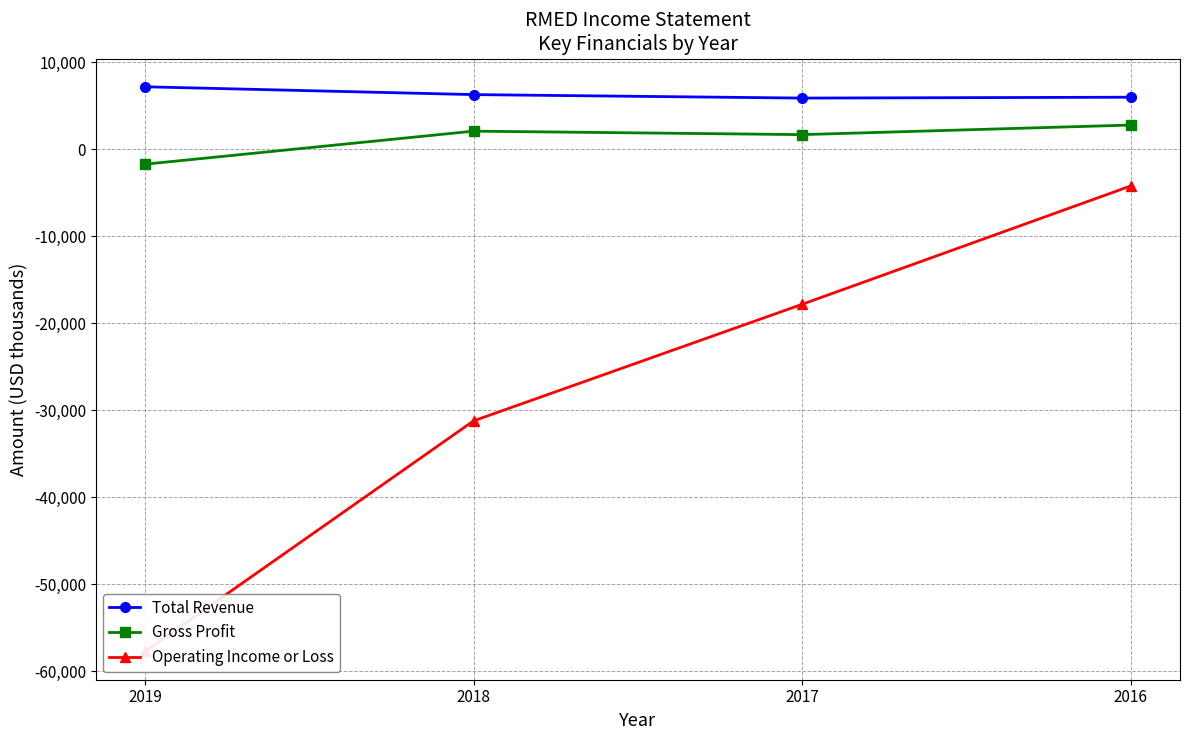

What is the spread (max minus min) of values at 2019?

64900